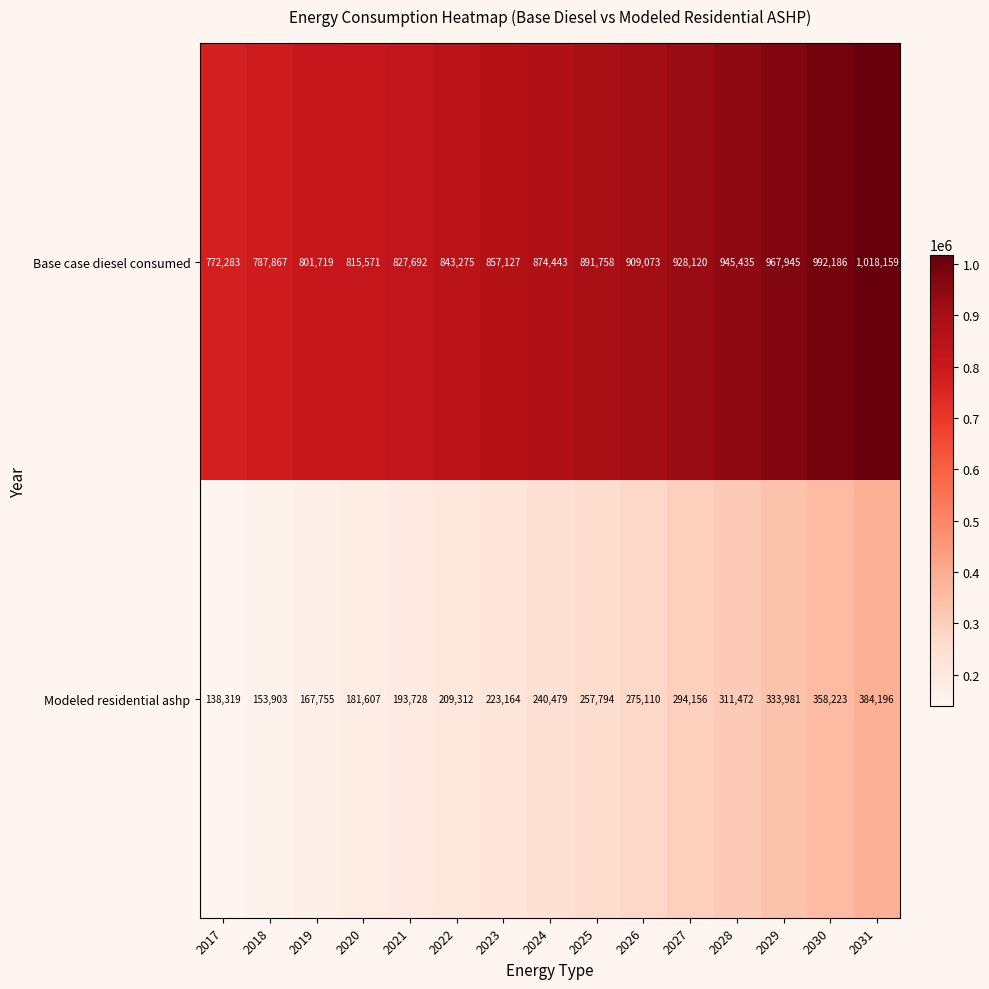

At 2028, list the series in order from largest to smallest.

Base case diesel consumed, Modeled residential ashp